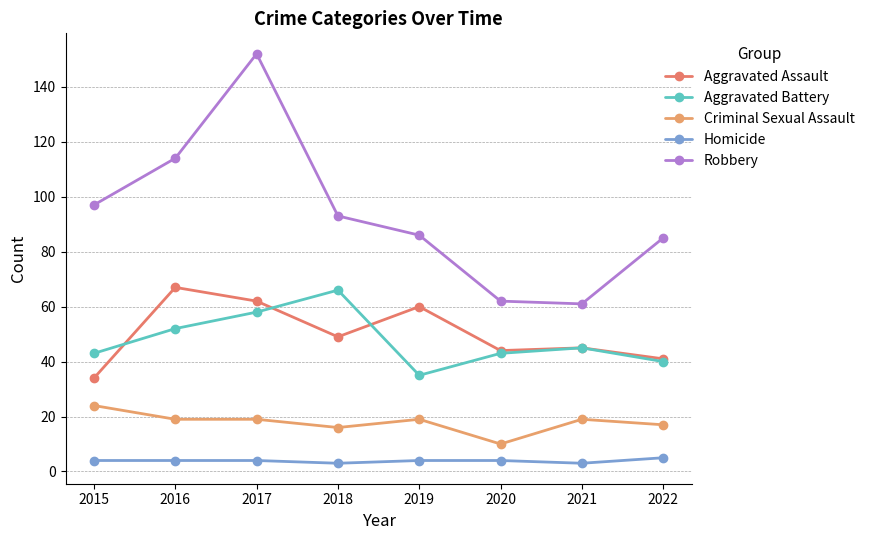

True or false: Homicide and Aggravated Assault cross at least once.

False